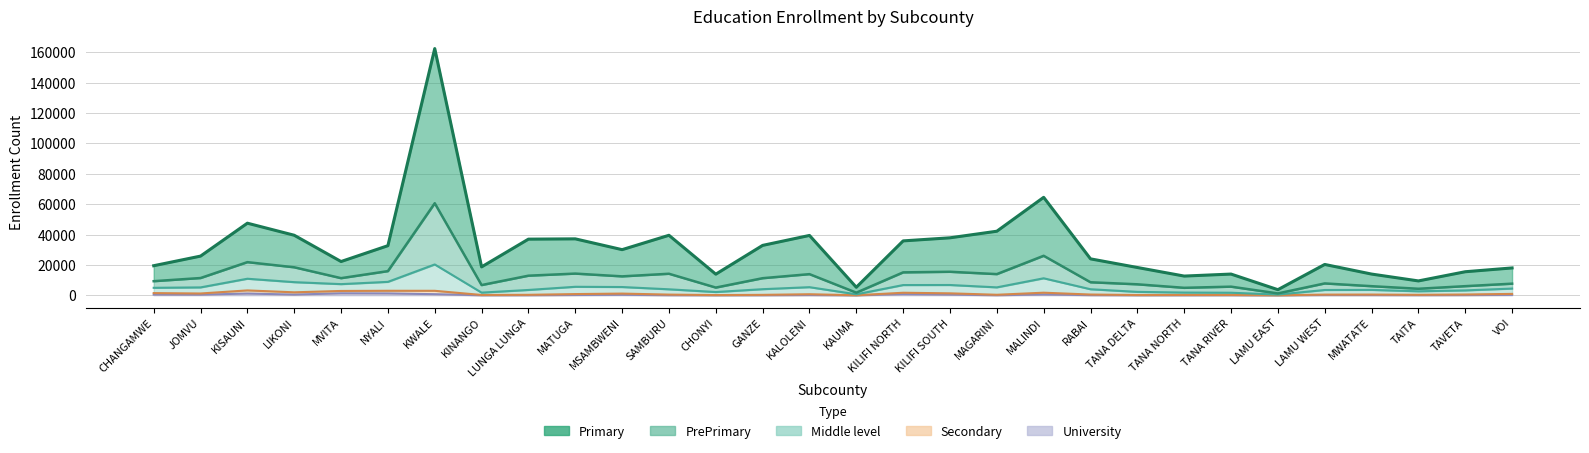

What is the average value of the Primary series?

31114